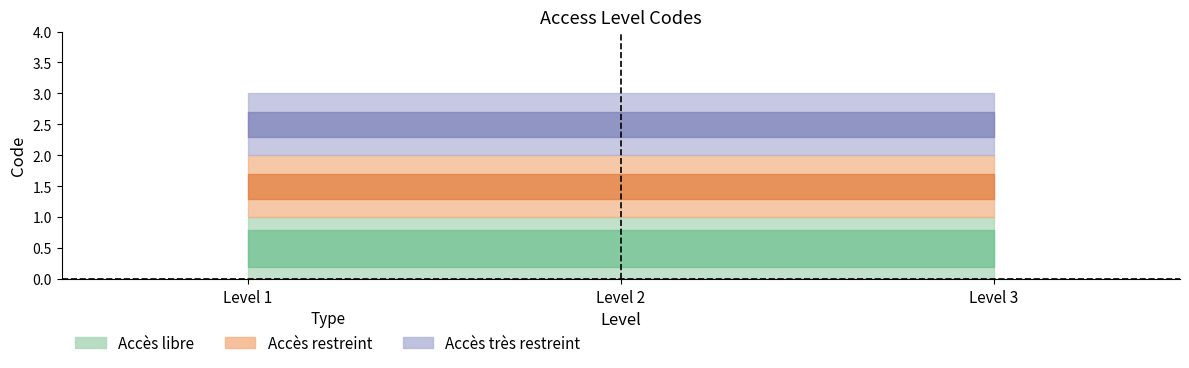

What is the value of the Accès libre point at the 3rd from the left?

1